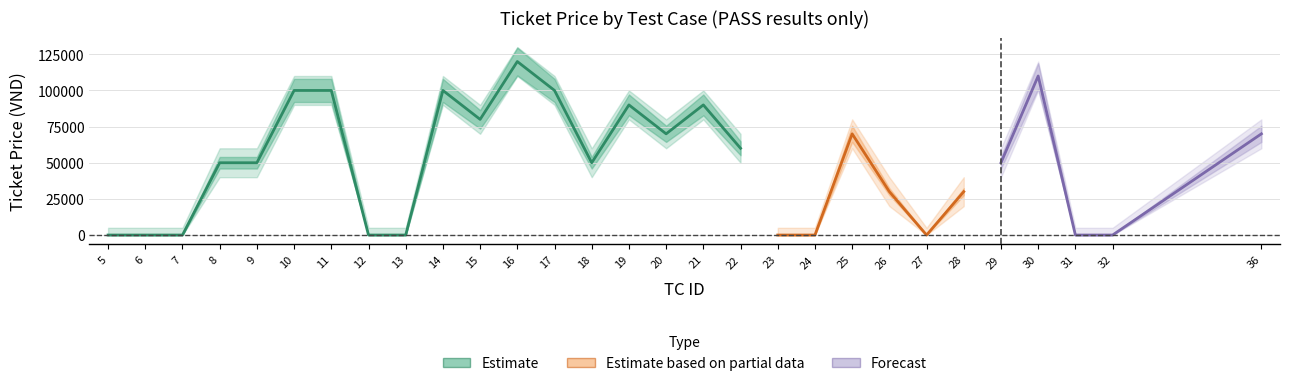

Count the number of data series in this chart.

3